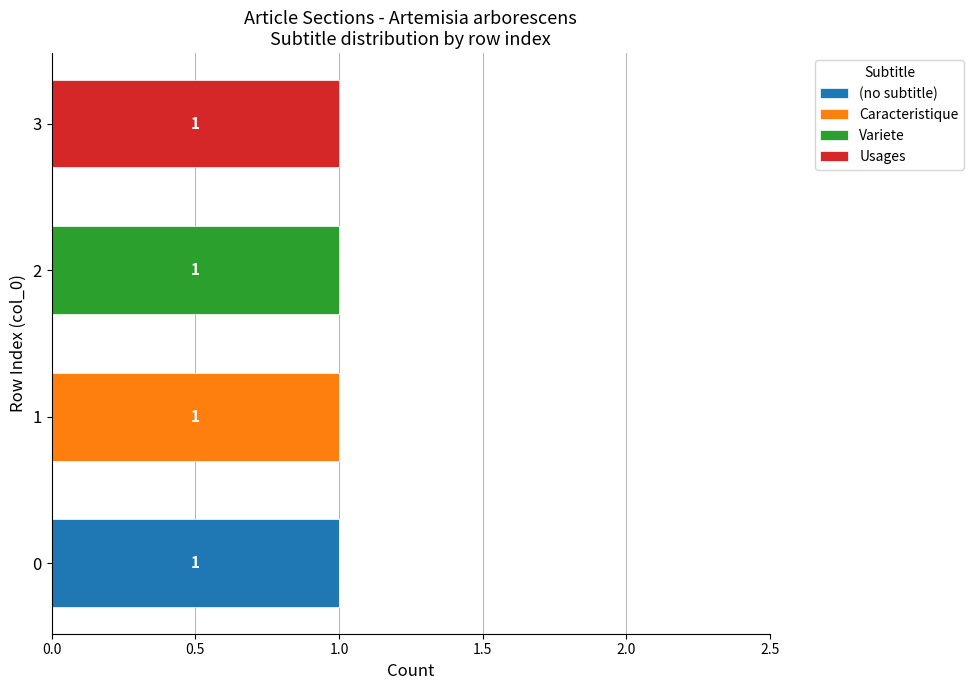

What are all the series names shown in the legend?

(no subtitle), Caracteristique, Variete, Usages